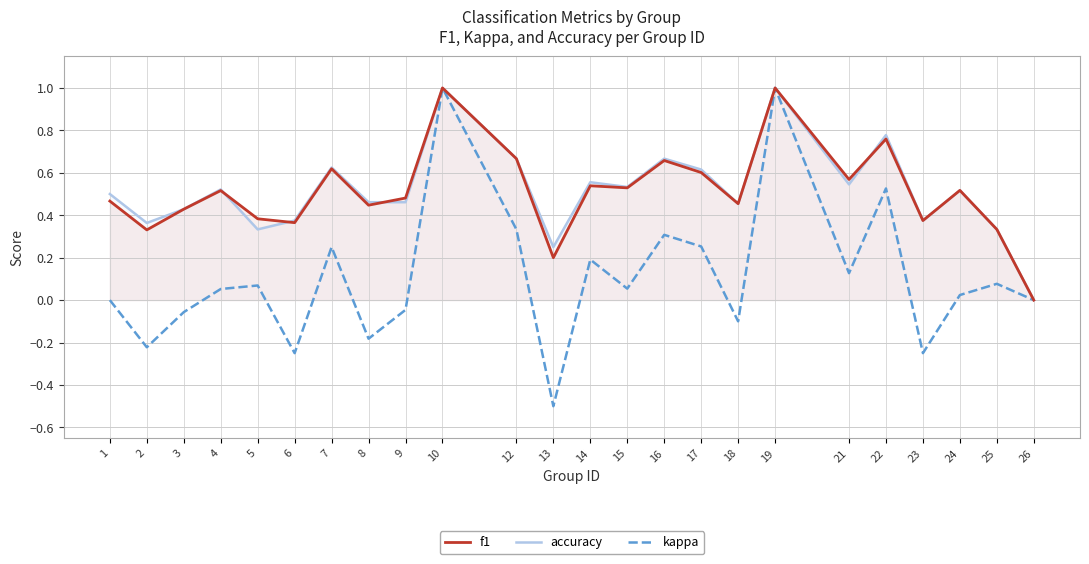

What is the approximate value of accuracy at 14?

0.6